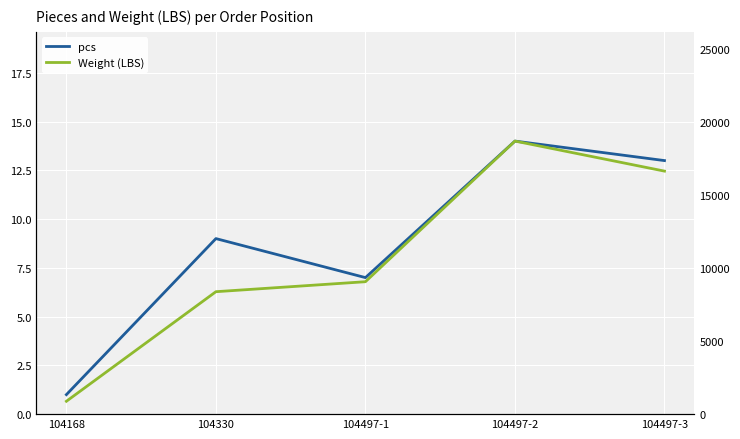

What is the label of the 5th point from the right?

104168